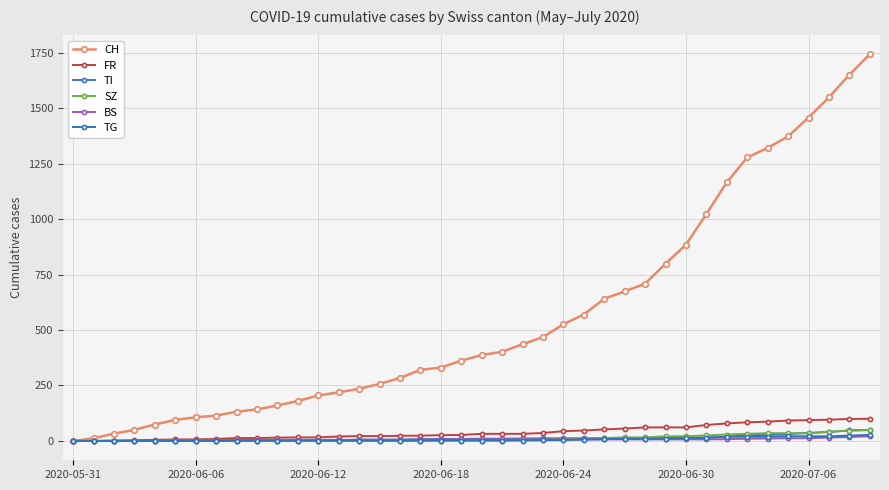

Reading right to left, transcribe all the data shown in this chart.

CH: 1743	1651	1549	1458	1373	1321	1278	1166	1023	885	799	709	674	641	570	526	468	436	402	387	362	331	320	284	257	235	219	205	180	160	142	132	114	107	95	74	50	33	12	0
FR: 100	99	96	94	92	87	84	79	72	61	61	61	56	52	47	44	36	32	32	32	27	26	24	23	22	22	20	16	16	15	13	13	9	7	7	5	3	2	0	0
TI: 50	48	40	36	31	27	26	19	14	14	13	12	12	12	12	12	12	11	10	10	9	9	8	6	6	6	3	2	2	1	1	1	1	1	1	1	0	0	0	0
SZ: 49	46	42	35	35	35	32	29	25	21	21	16	16	13	10	9	6	6	2	2	2	1	1	1	1	1	1	1	1	0	0	0	0	0	0	0	0	0	0	0
BS: 21	18	15	12	12	11	10	8	7	7	7	7	7	7	7	7	7	7	7	7	7	6	6	5	5	5	5	5	5	5	5	4	4	4	4	1	1	0	0	0
TG: 27	24	21	21	21	19	19	19	15	12	11	10	10	8	6	4	3	2	2	2	2	2	2	1	1	1	1	1	1	1	1	1	0	0	0	0	0	0	0	0